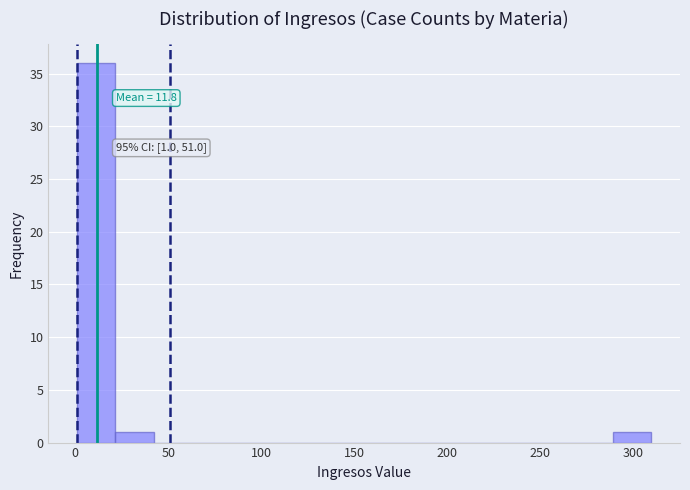

Which range on the x-axis has the tallest bar?

0 to 20